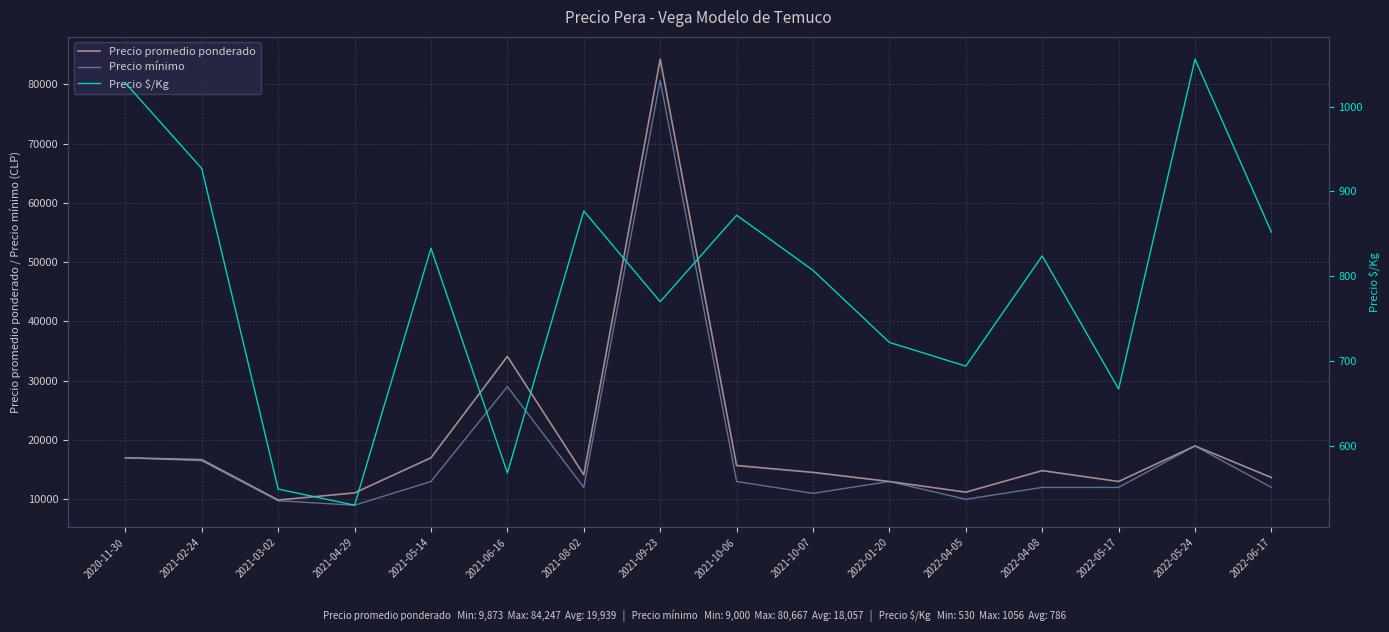

Where is Precio promedio ponderado nearest to the value 47060?

2021-06-16